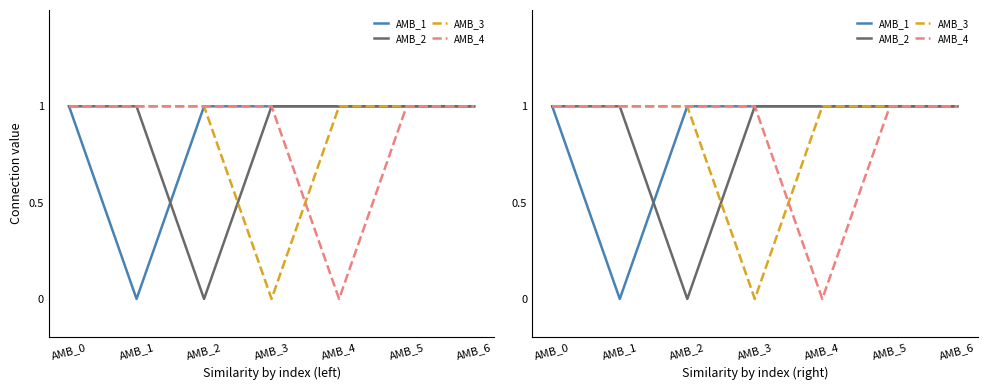

Count the number of data series in this chart.

4